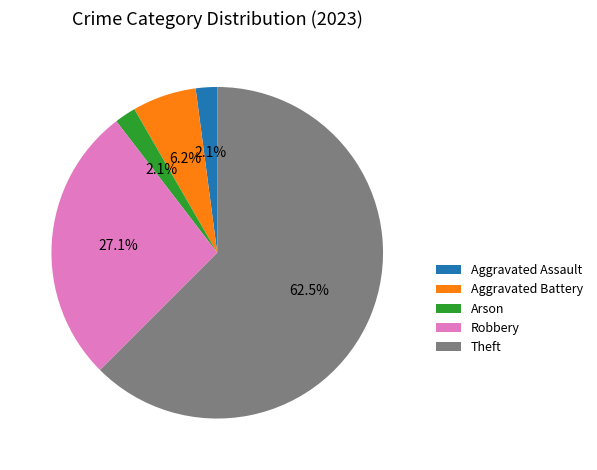

How many slices are in this pie chart?

5